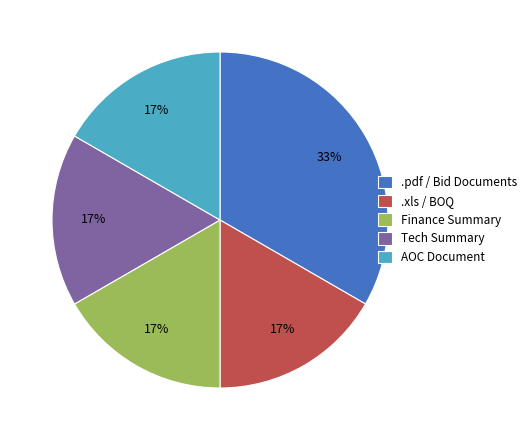

Is it true that AOC Document is 17% of the pie?

True